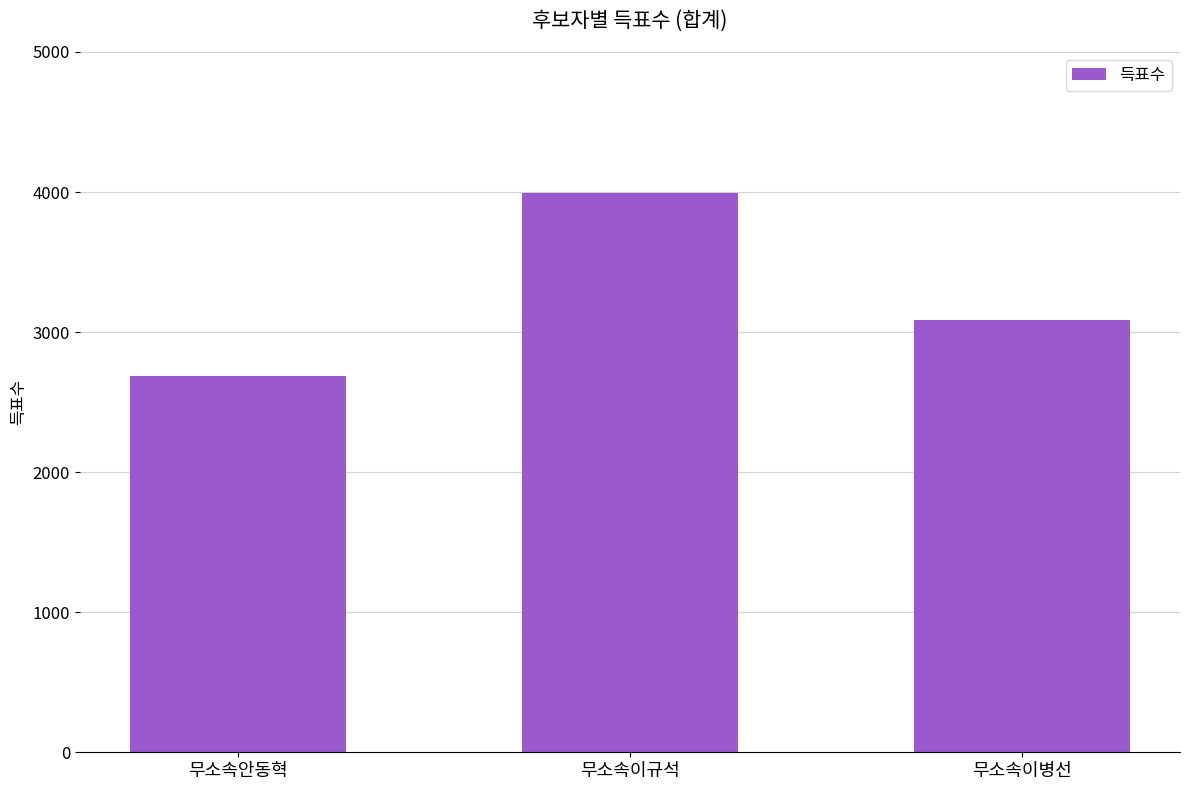

Approximately how many times larger is the value at 무소속이병선 compared to 무소속이규석?

0.8